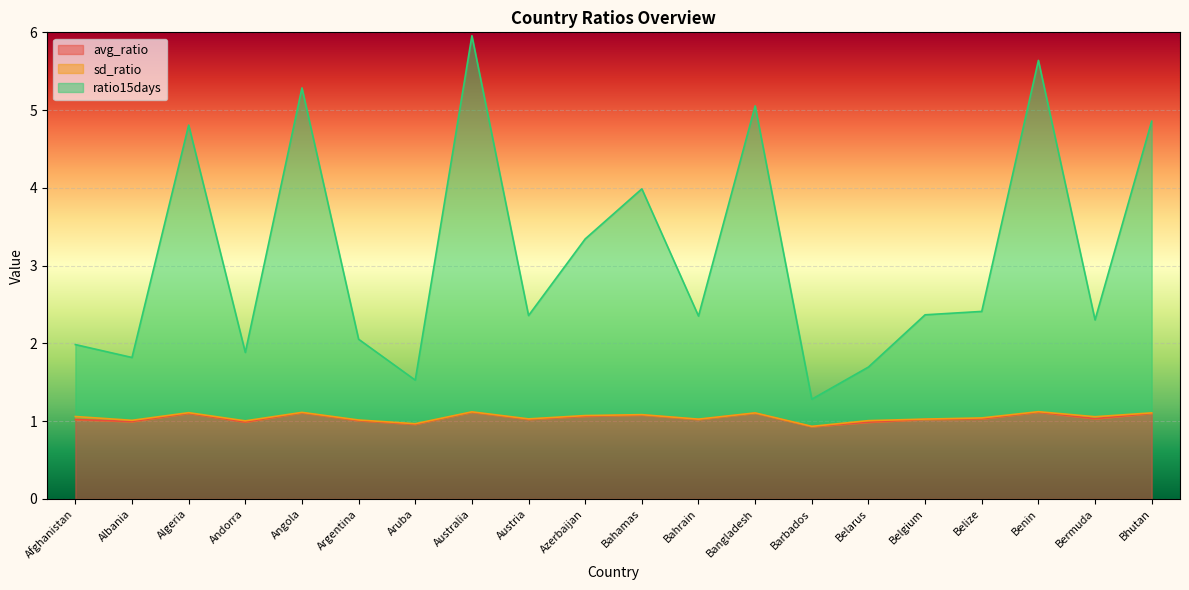

How many values in the avg_ratio series exceed 1?

15